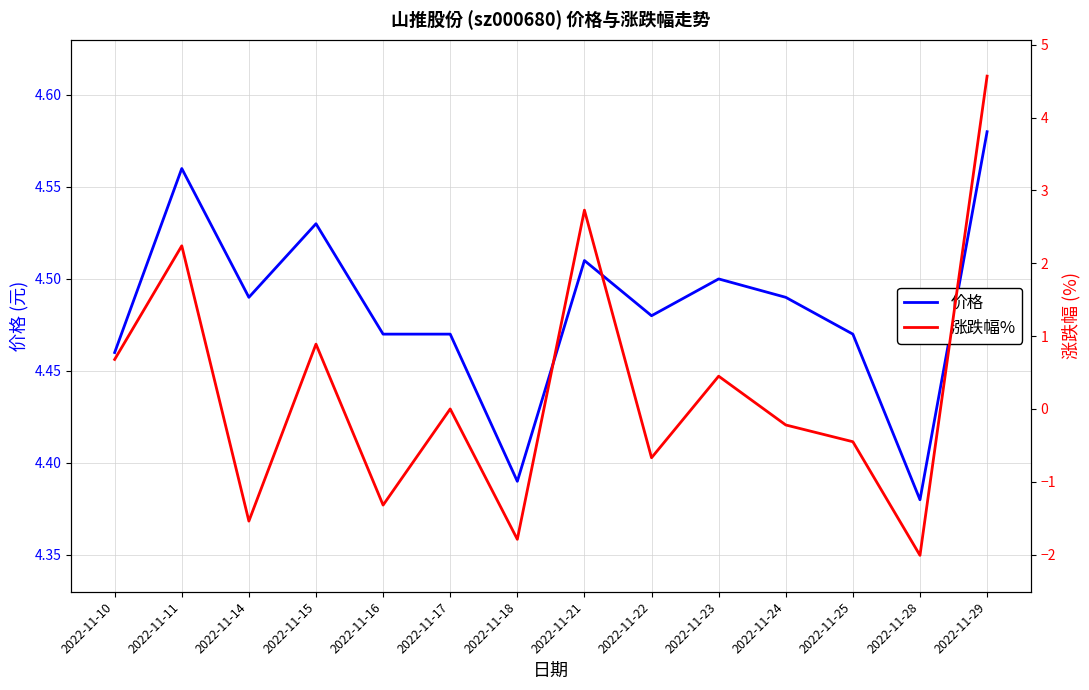

Which series has the largest range (max minus min)?

涨跌幅%